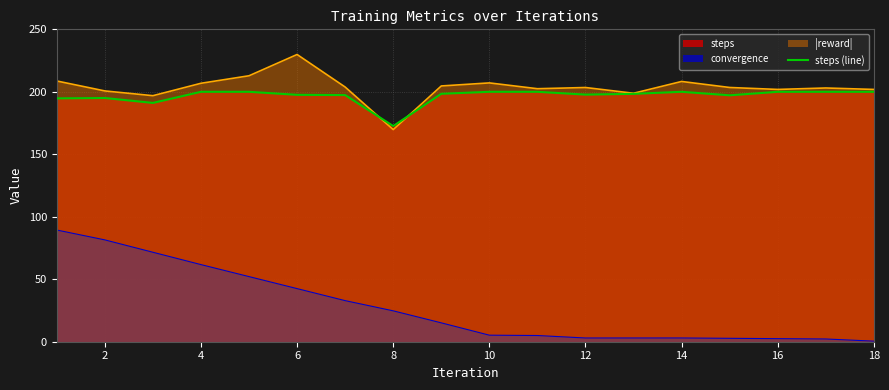

What is the difference between the maximum and minimum values?

27.4